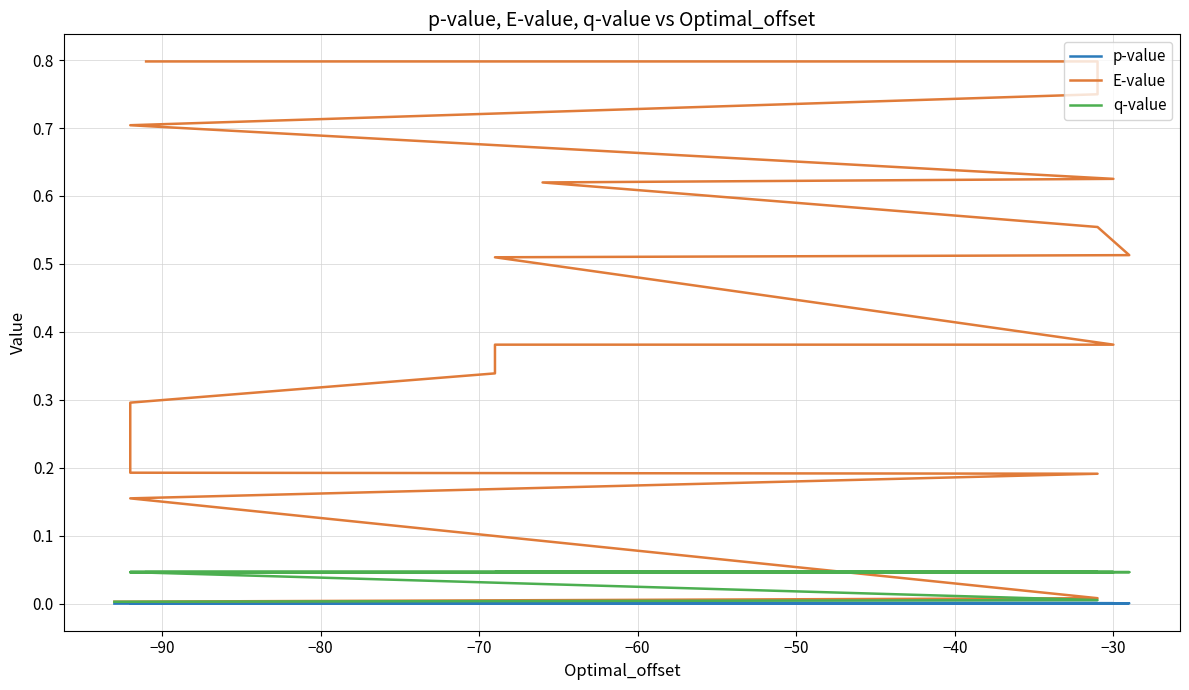

What is the average value of the E-value series?

0.4